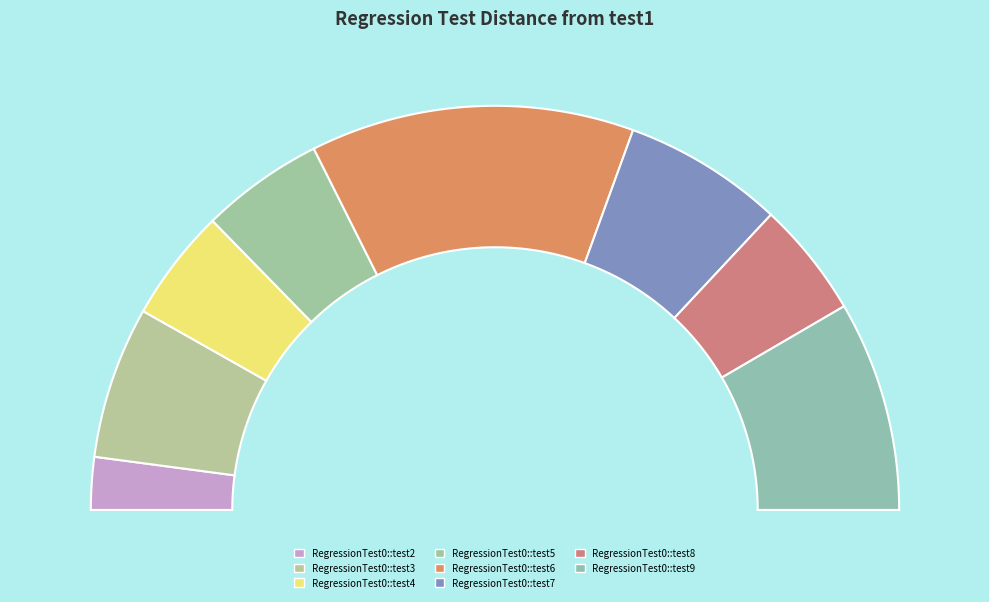

Rank the categories by value from lowest to highest.

RegressionTest0::test2, RegressionTest0::test4, RegressionTest0::test8, RegressionTest0::test5, RegressionTest0::test3, RegressionTest0::test7, RegressionTest0::test9, RegressionTest0::test6